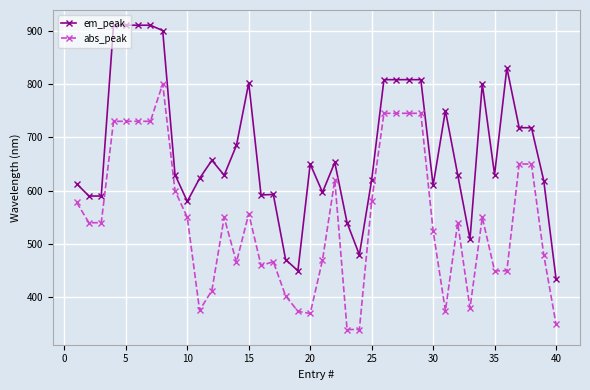

Which series has the largest total across all categories?

em_peak